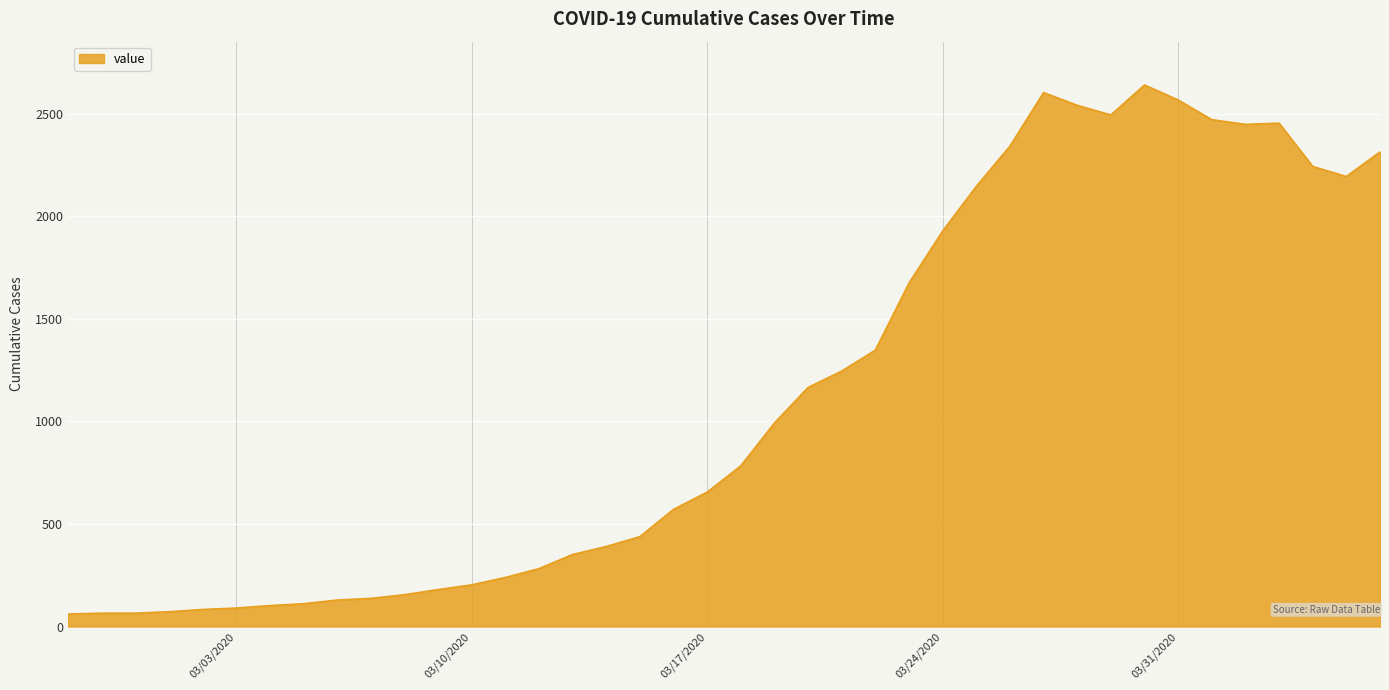

What is the maximum value shown in the chart?

2639